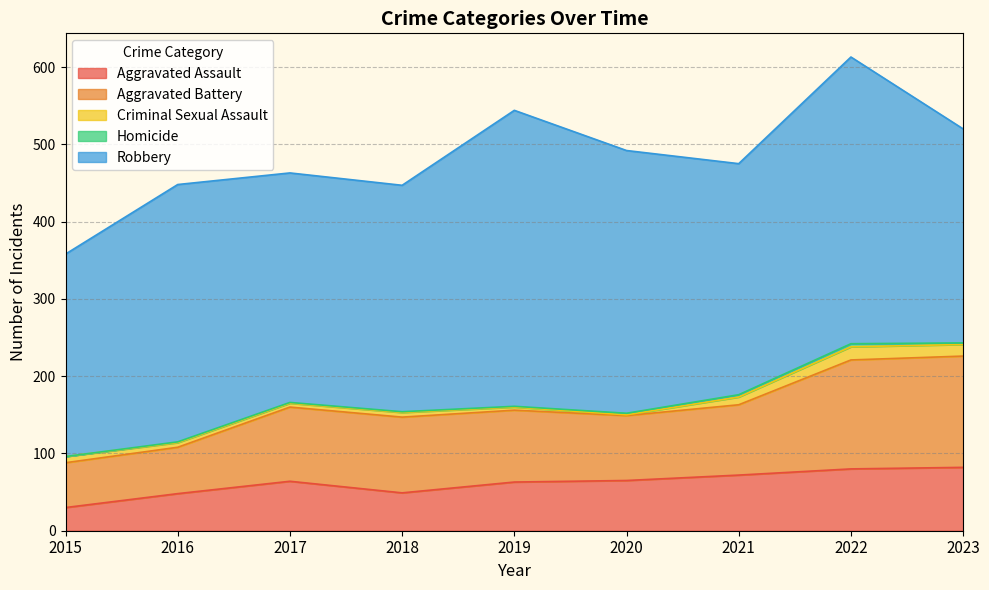

Reading left to right, transcribe all the data shown in this chart.

Aggravated Assault: 2015=30	2016=48	2017=64	2018=49	2019=63	2020=65	2021=72	2022=80	2023=82
Aggravated Battery: 2015=58	2016=60	2017=96	2018=98	2019=93	2020=84	2021=91	2022=141	2023=144
Criminal Sexual Assault: 2015=8	2016=6	2017=5	2018=6	2019=4	2020=1	2021=10	2022=17	2023=15
Homicide: 2015=0	2016=1	2017=1	2018=1	2019=1	2020=2	2021=3	2022=4	2023=2
Robbery: 2015=262	2016=333	2017=297	2018=293	2019=383	2020=340	2021=299	2022=371	2023=277